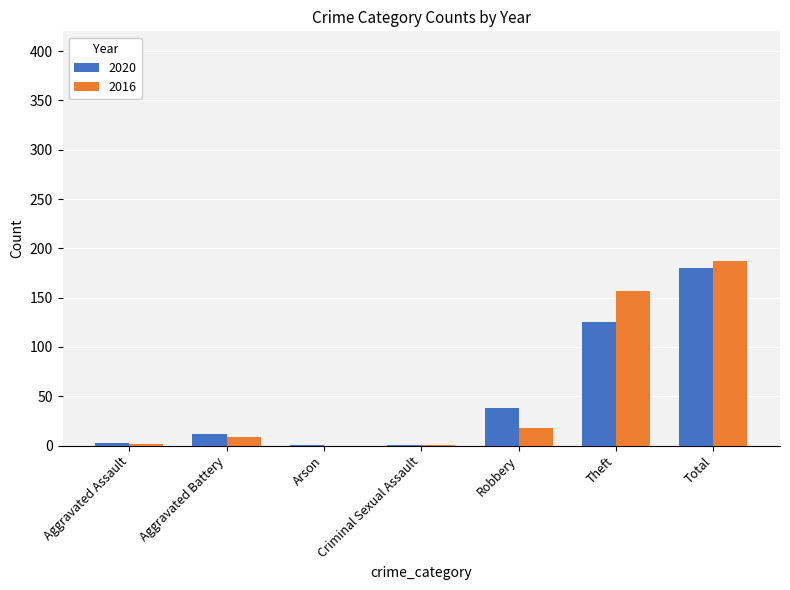

What are all the series names shown in the legend?

2020, 2016